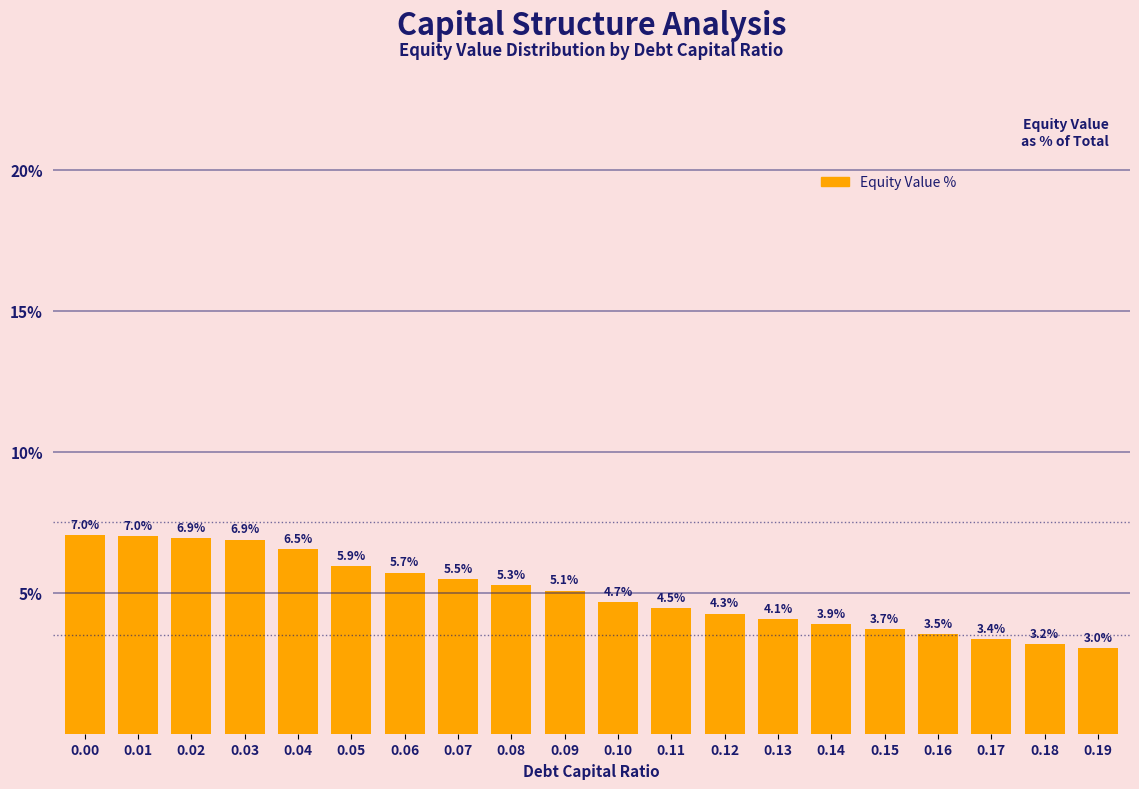

What is the difference between the maximum and minimum values?

4.0